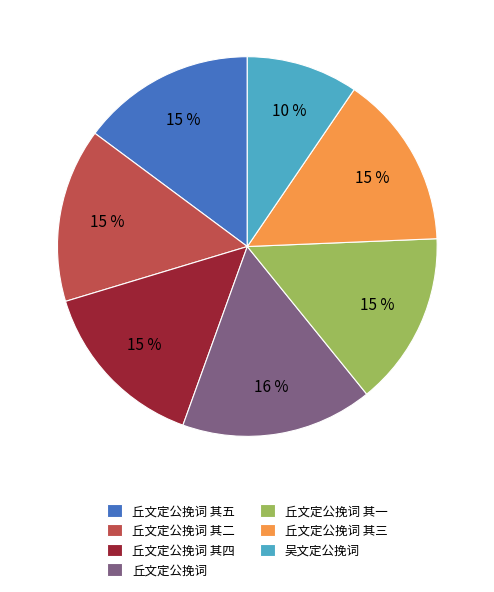

True or false: 丘文定公挽词 其四 accounts for 1% of the total.

False